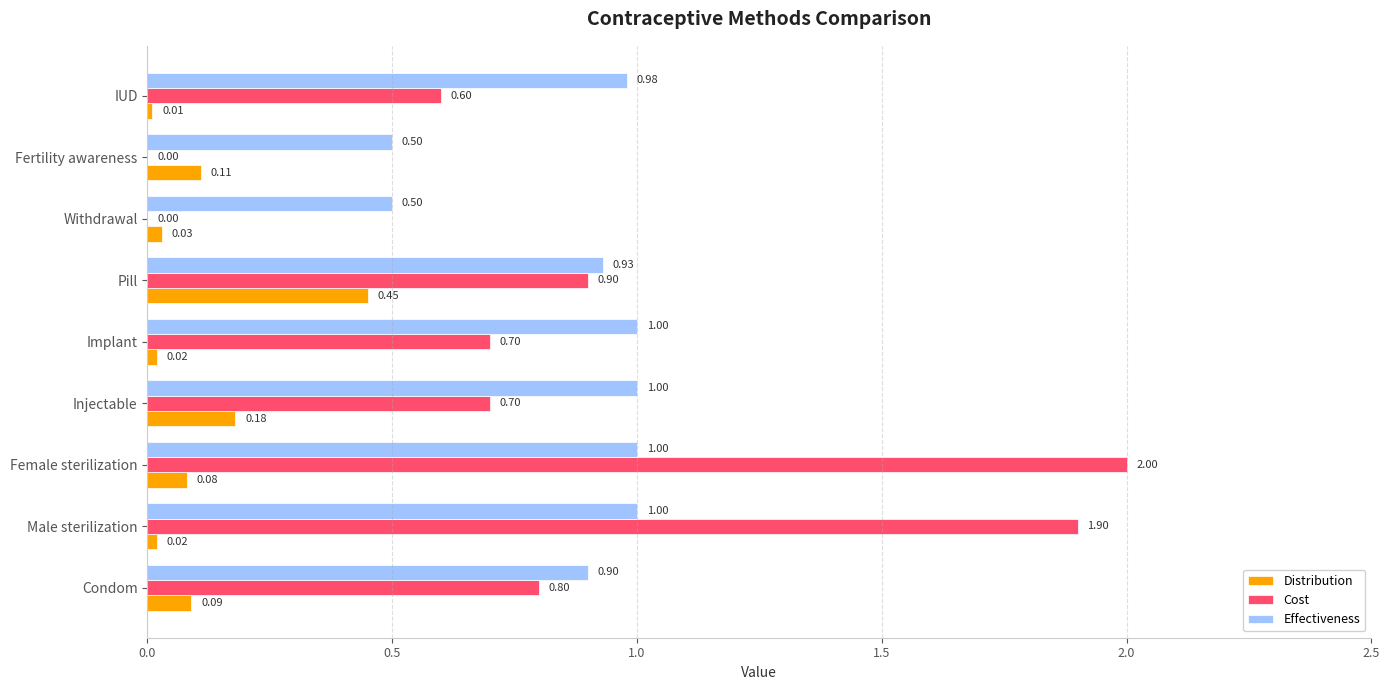

Which category has the highest value across all series?

Female sterilization